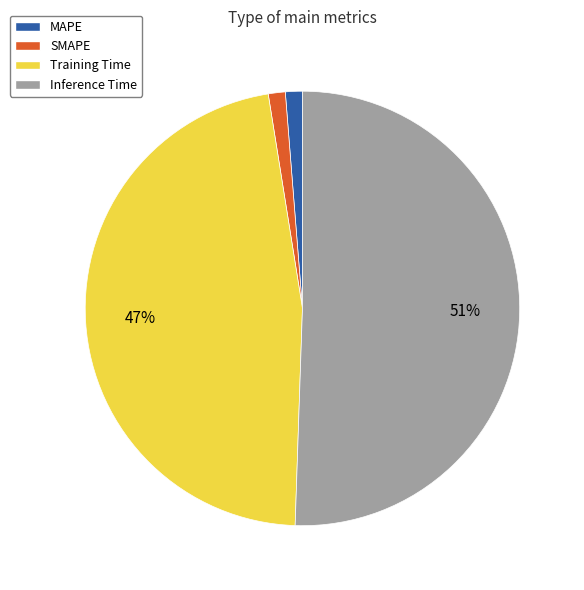

To the nearest percent, what is the combined percentage of SMAPE and Training Time?

48%